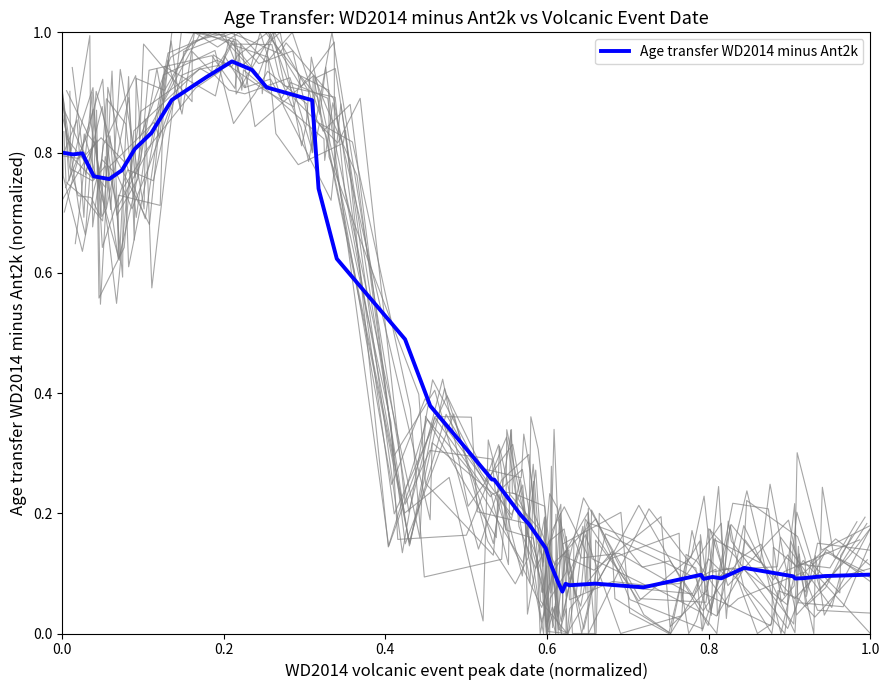

The chart shows a value of 0.2 at 34. True or false?

False